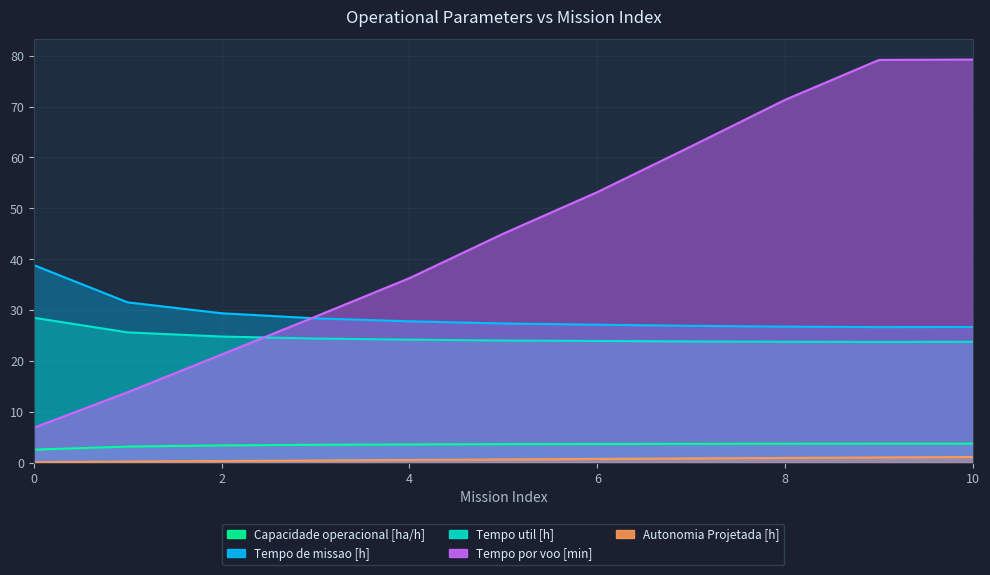

The value of Tempo por voo [min] at 8 is 18.9. True or false?

False